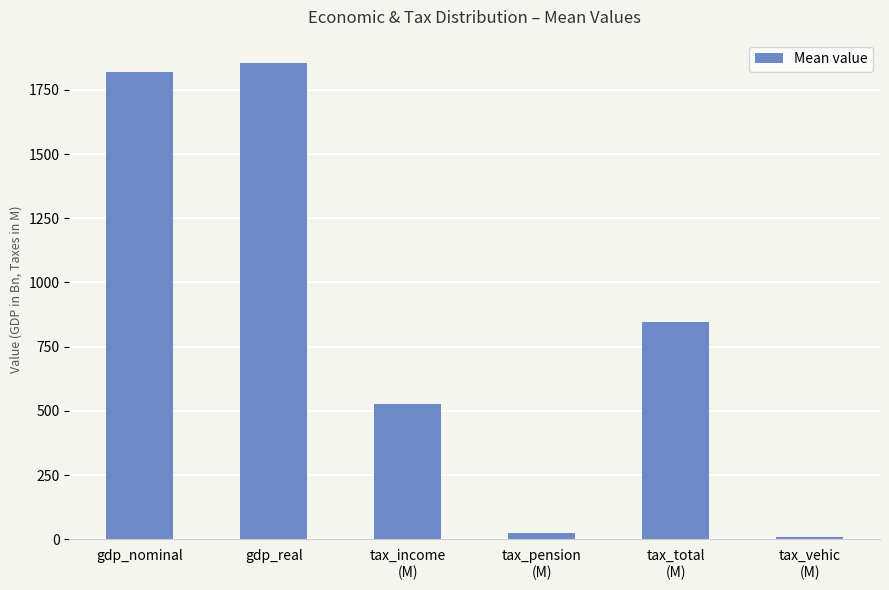

What is the sum of the values at tax_pension
(M) and gdp_nominal?

1845.3